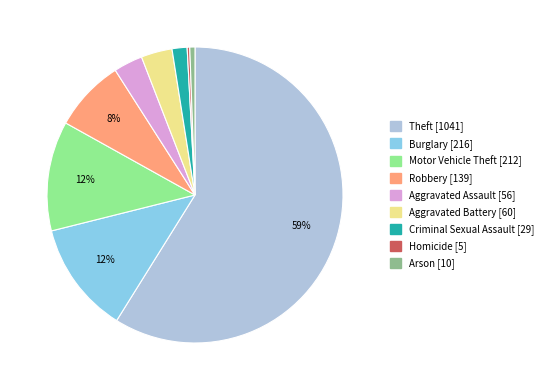

What is the majority slice?

Theft